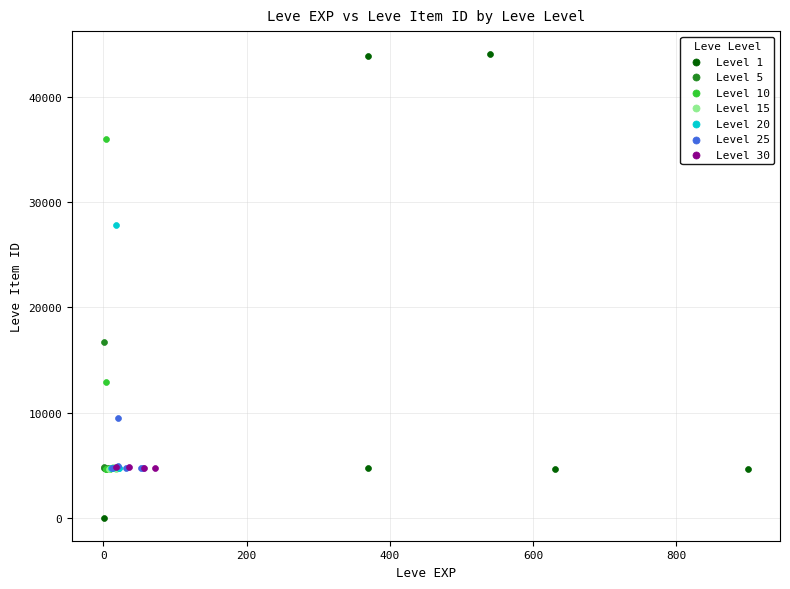

Which series contains the highest Y value?

Level 1